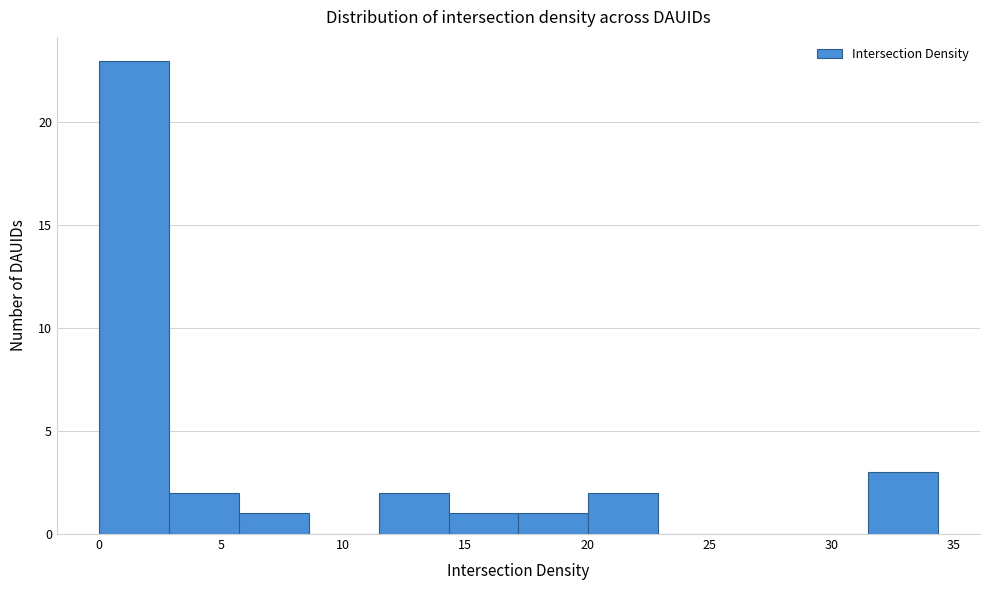

Reading left to right, transcribe this chart: for each bar, give the range it covers on the x-axis and its height. Neither the bar edges nor the heights are printed on the chart, so give them approximately, as read against the axes.

0.0 to 3.0: 23
3.0 to 5.5: 2
5.5 to 8.5: 1
8.5 to 11.5: 0
11.5 to 14.5: 2
14.5 to 17.0: 1
17.0 to 20.0: 1
20.0 to 23.0: 2
23.0 to 26.0: 0
26.0 to 28.5: 0
28.5 to 31.5: 0
31.5 to 34.5: 3